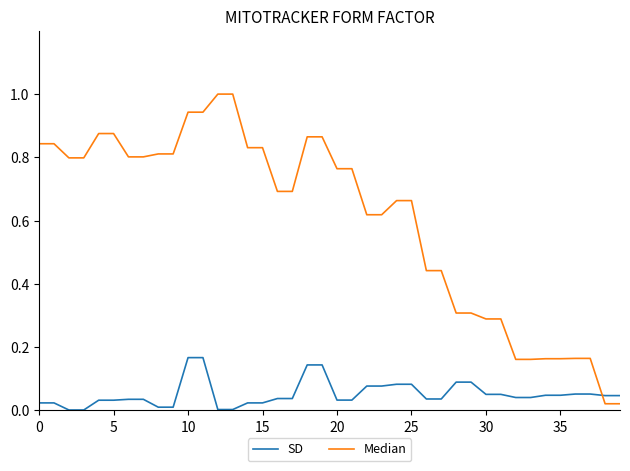

What are all the series names shown in the legend?

SD, Median